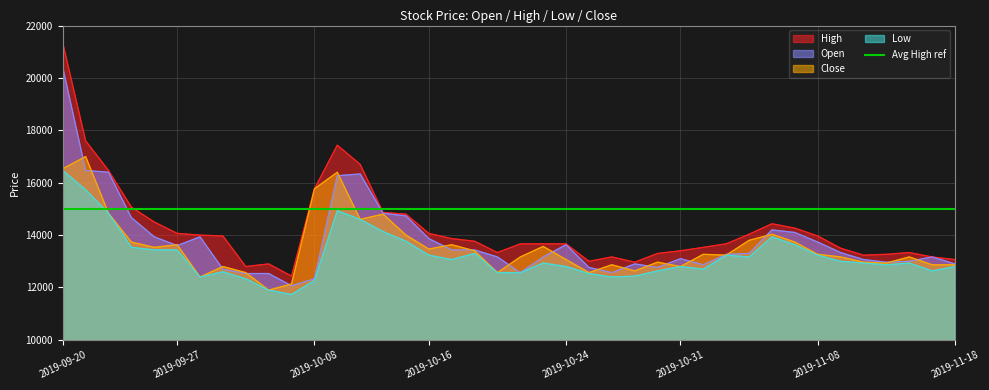

The value of Low at 2019-11-07 is 13633. True or false?

True